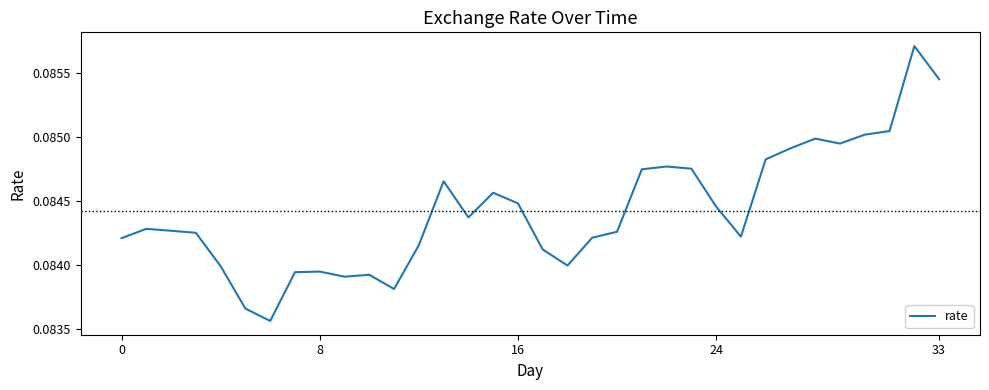

Is this an area chart (filled region under the line)?

No